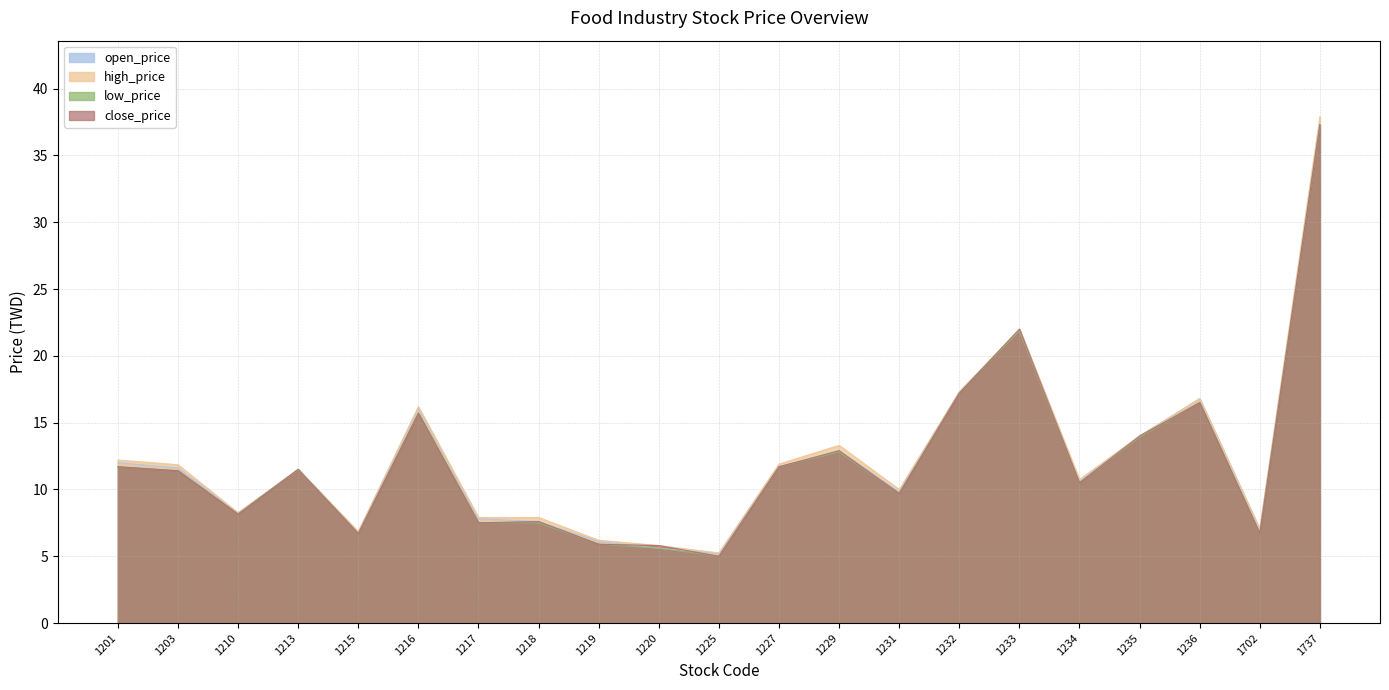

Which series changed the most between 1213 and 1232?

open_price